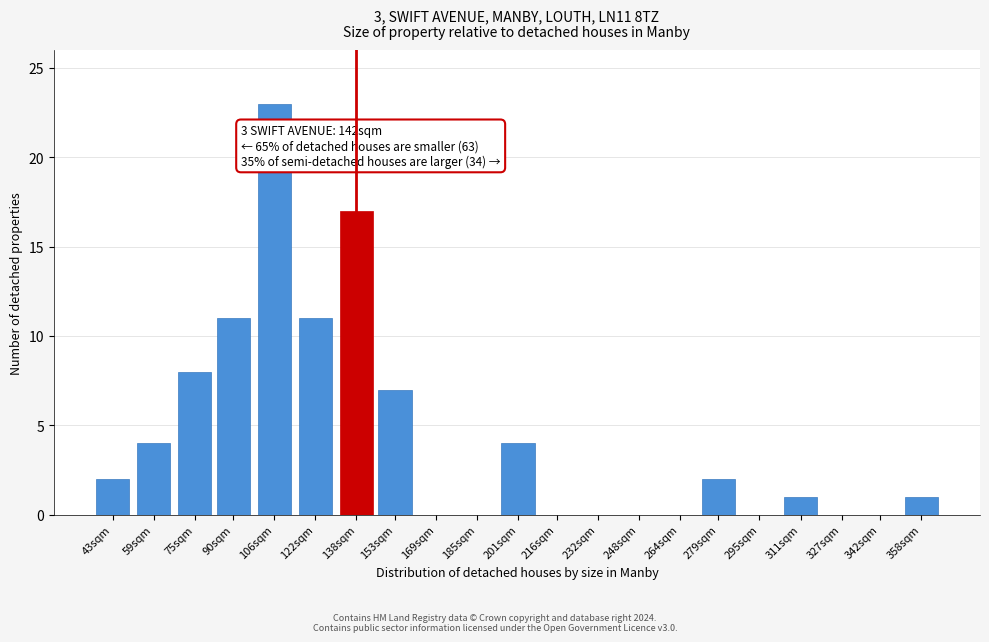

Reading left to right, what are all the values shown in this chart?

43sqm=2	59sqm=4	75sqm=8	90sqm=11	106sqm=23	122sqm=11	138sqm=17	153sqm=7	169sqm=0	185sqm=0	201sqm=4	216sqm=0	232sqm=0	248sqm=0	264sqm=0	279sqm=2	295sqm=0	311sqm=1	327sqm=0	342sqm=0	358sqm=1